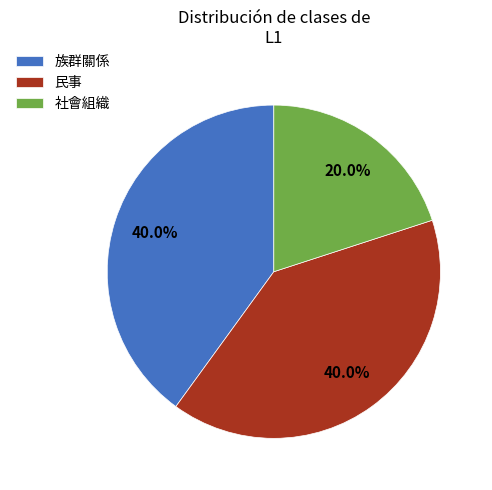

Do 社會組織 and 民事 together represent more than half of the pie?

Yes